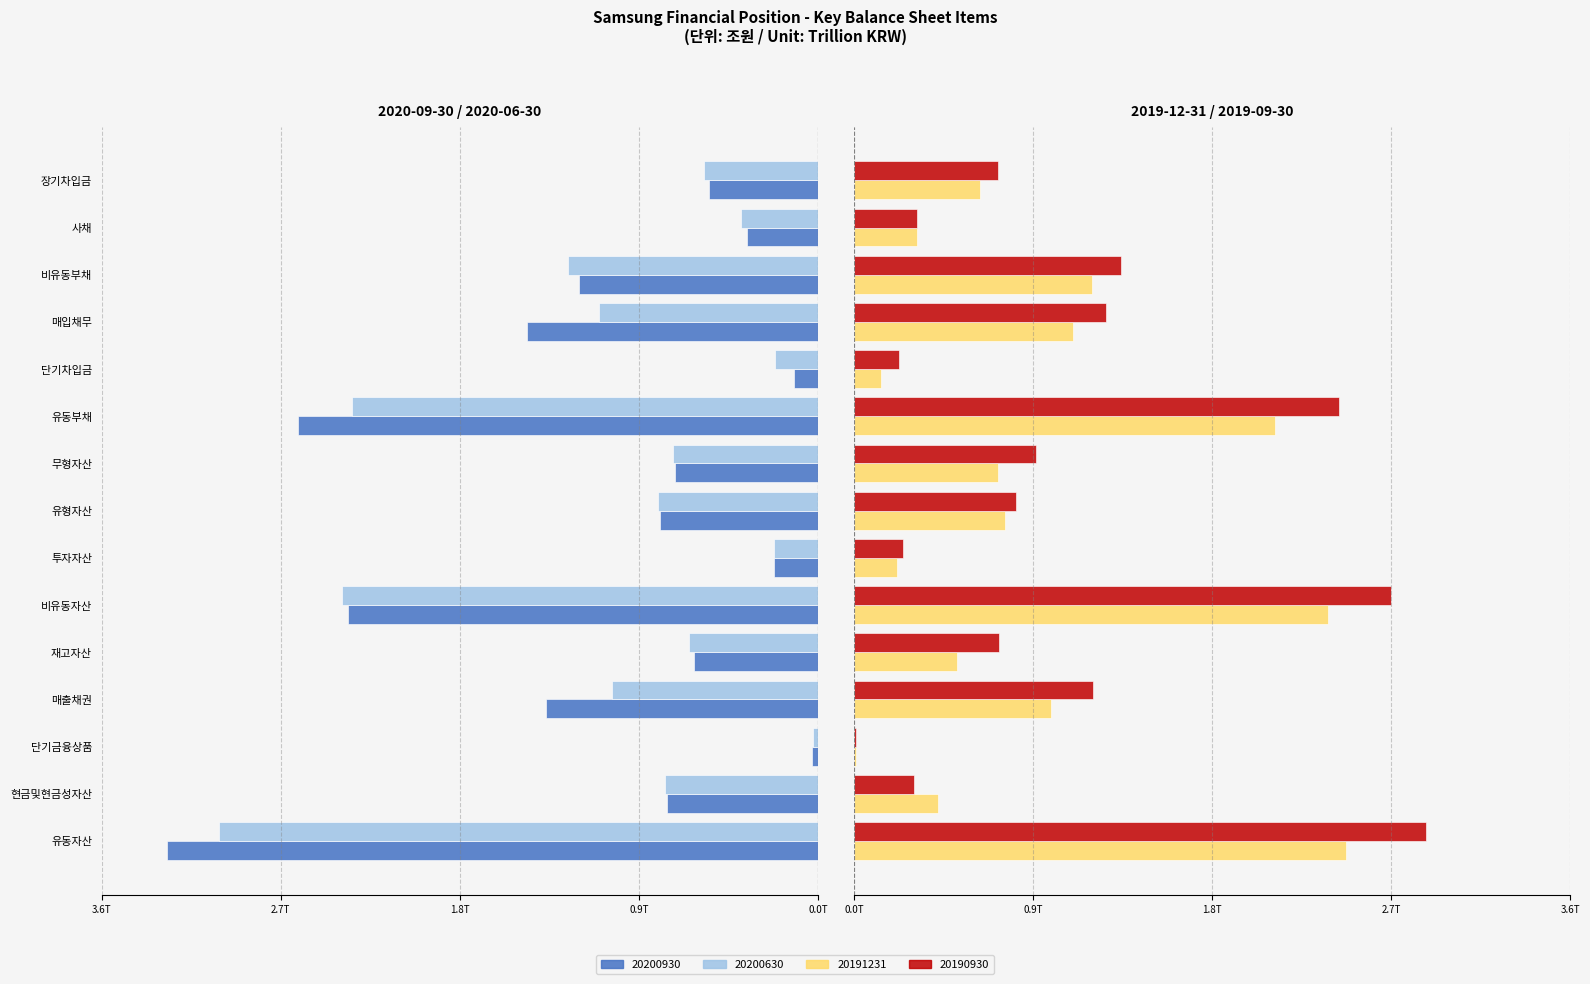

Rank the series at 단기금융상품 from highest to lowest value.

20190930, 20191231, 20200630, 20200930